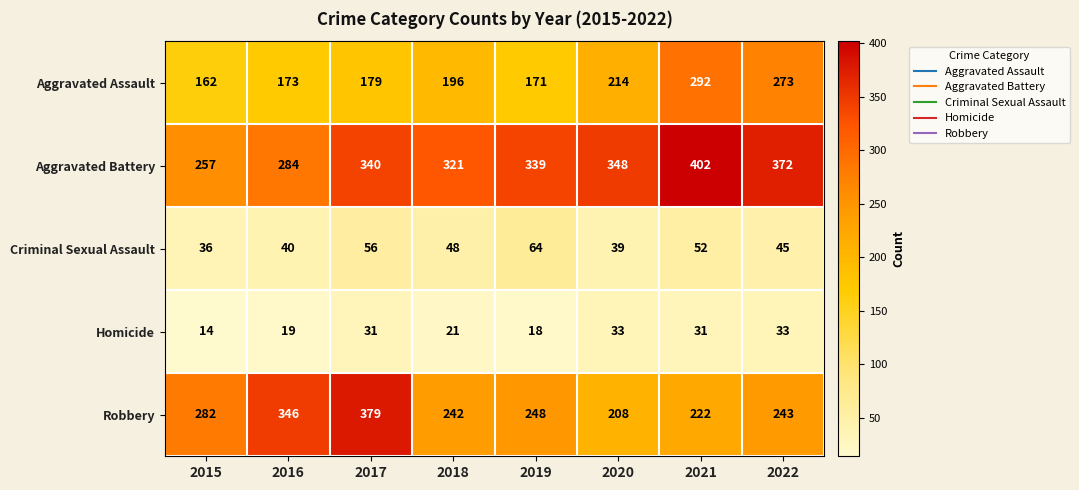

What is the average value of the Homicide series?

25